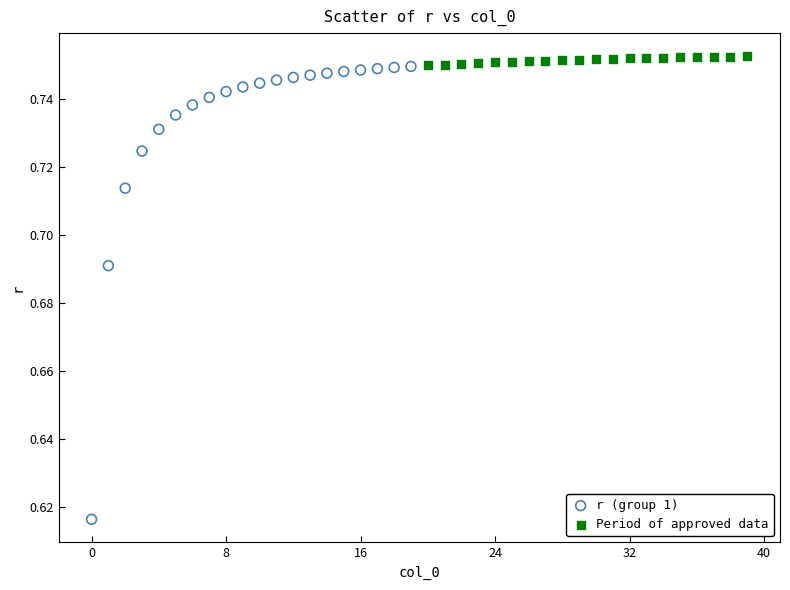

Which series has the largest Y range (max minus min)?

r (group 1)